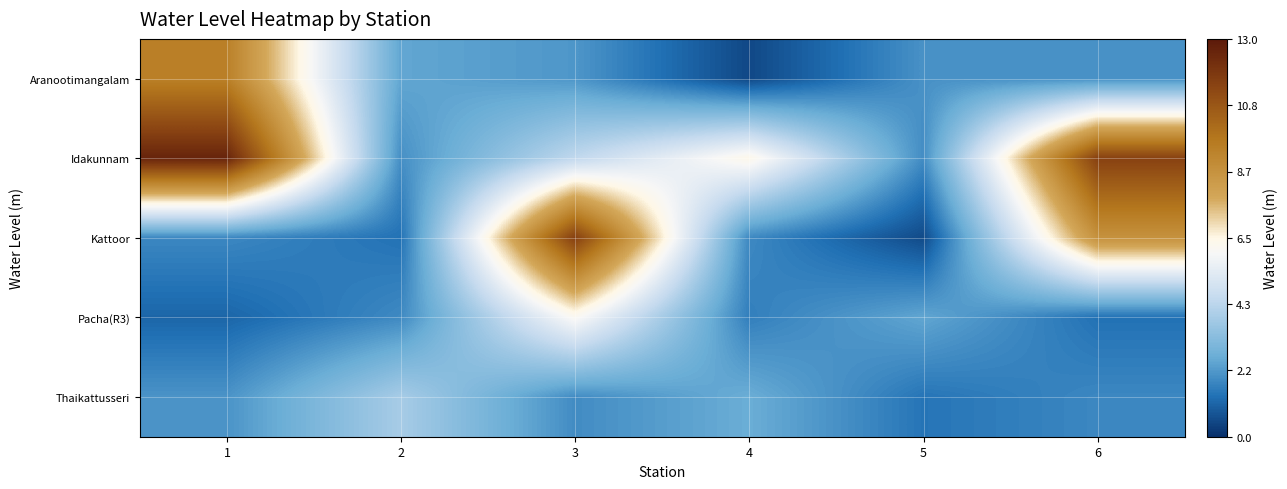

Which series has the largest total across all categories?

Idakunnam